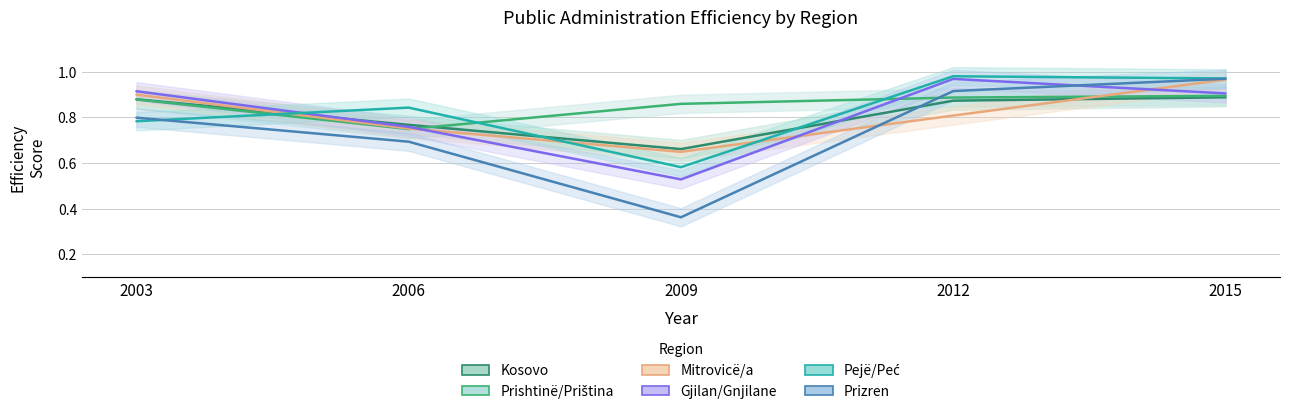

How many times do Prizren and Kosovo cross each other?

1